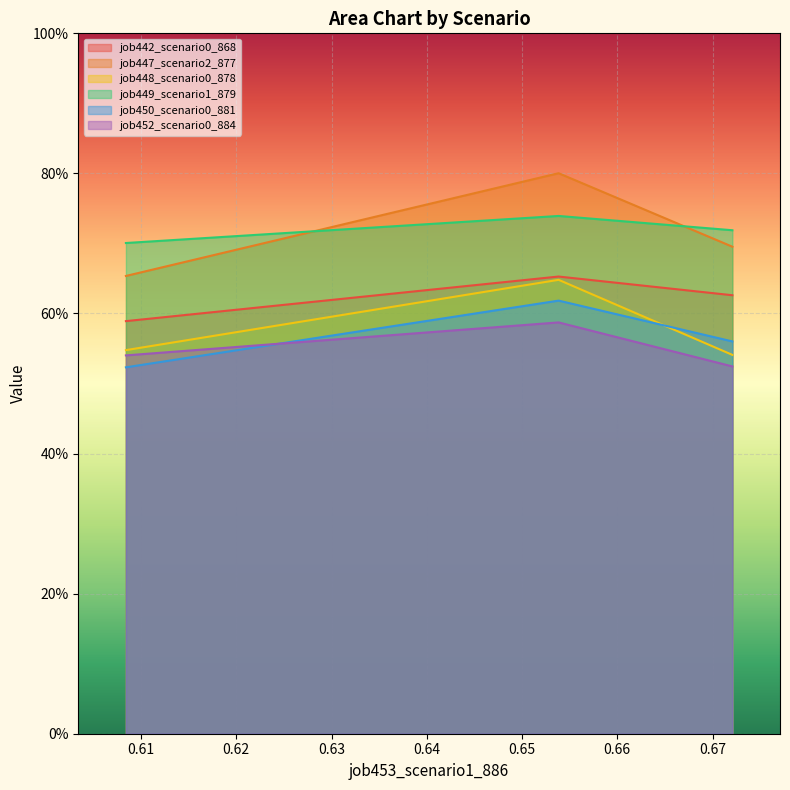

What are all the series names shown in the legend?

job442_scenario0_868, job447_scenario2_877, job448_scenario0_878, job449_scenario1_879, job450_scenario0_881, job452_scenario0_884